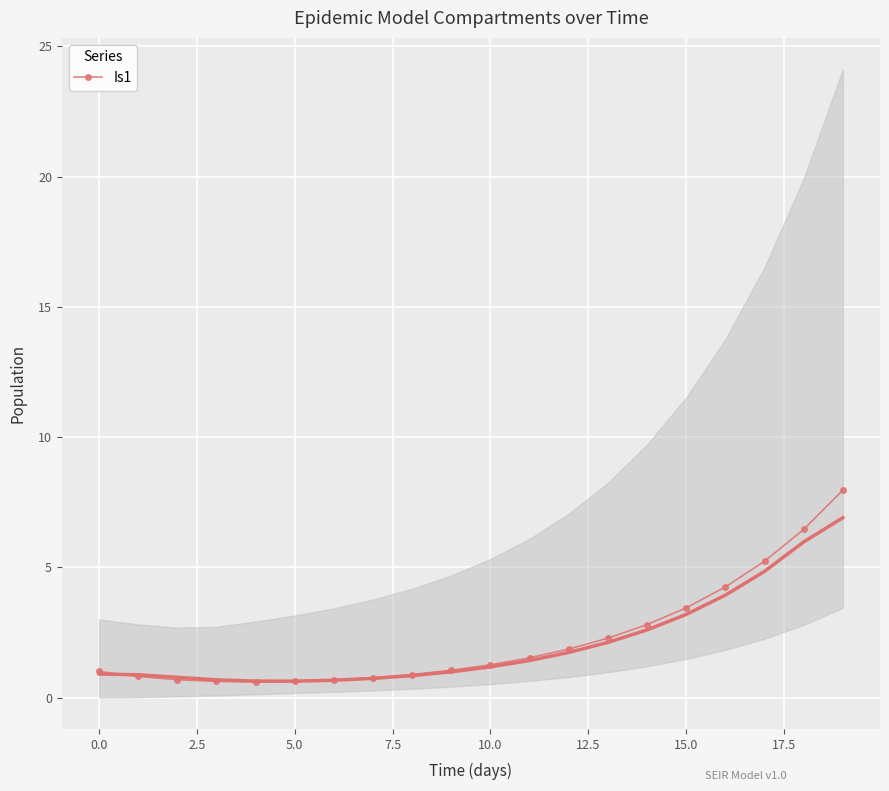

How many values exceed 1?

11